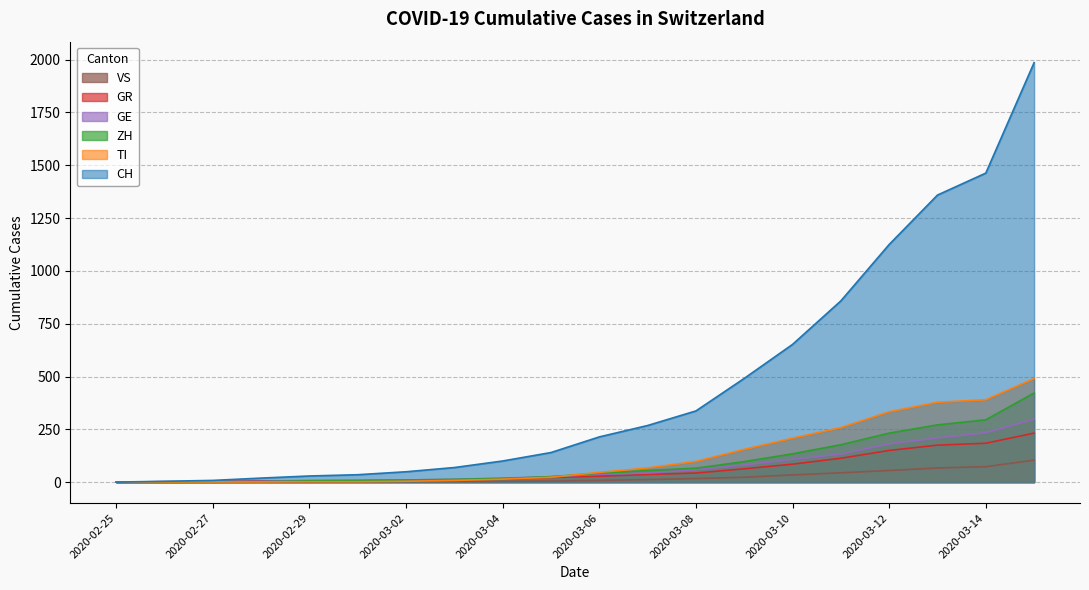

Reading left to right, what are all the values shown in this chart?

CH: 0	4	8	19	29	35	49	69	100	140	214	268	337	491	652	858	1125	1359	1463	1986
TI: 0	1	1	1	2	2	4	8	14	23	46	67	98	155	208	258	333	378	390	490
ZH: 0	0	2	2	6	7	10	13	17	26	42	55	66	97	134	177	232	271	295	422
GR: 0	2	2	6	6	6	9	10	14	22	28	36	43	63	85	113	150	175	184	232
GE: 0	1	1	4	8	9	10	13	19	25	37	43	59	81	108	133	181	209	234	298
VS: 0	0	0	1	1	2	3	3	4	5	8	12	17	23	34	44	55	67	73	104